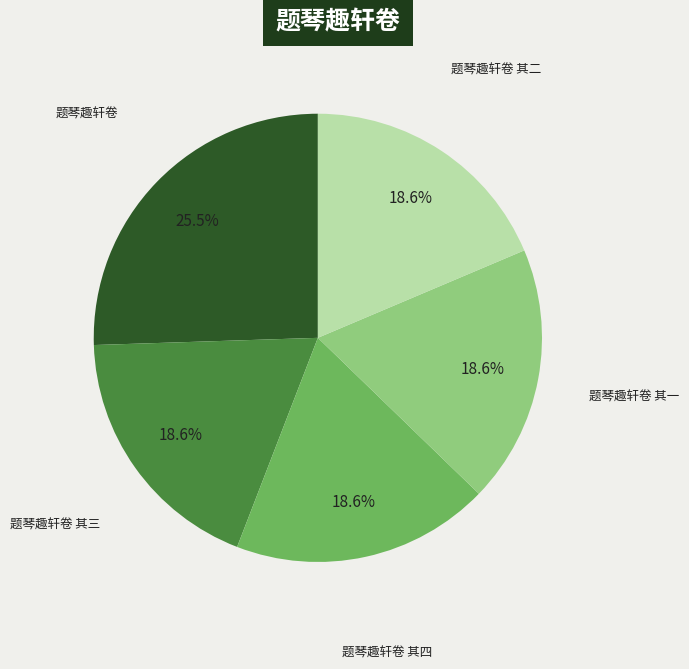

How much of the chart is everything except 题琴趣轩卷?

74.5%